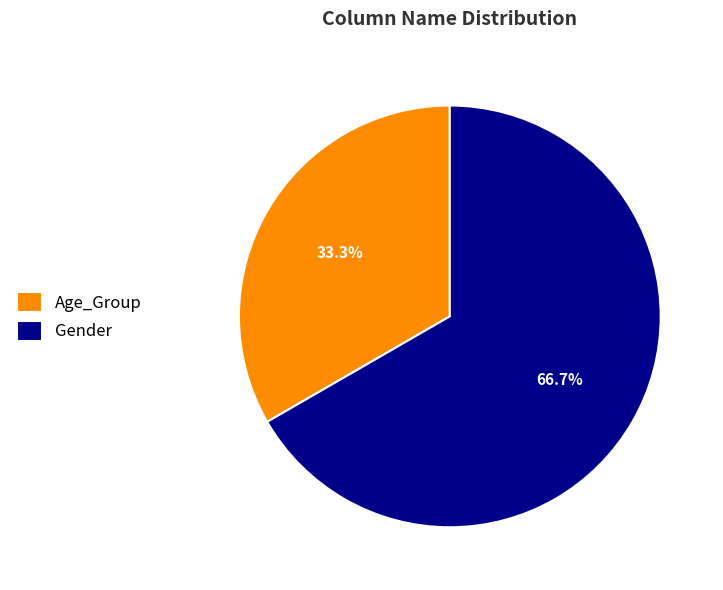

To the nearest percent, what is the difference between the Gender and Age_Group slice percentages?

33%